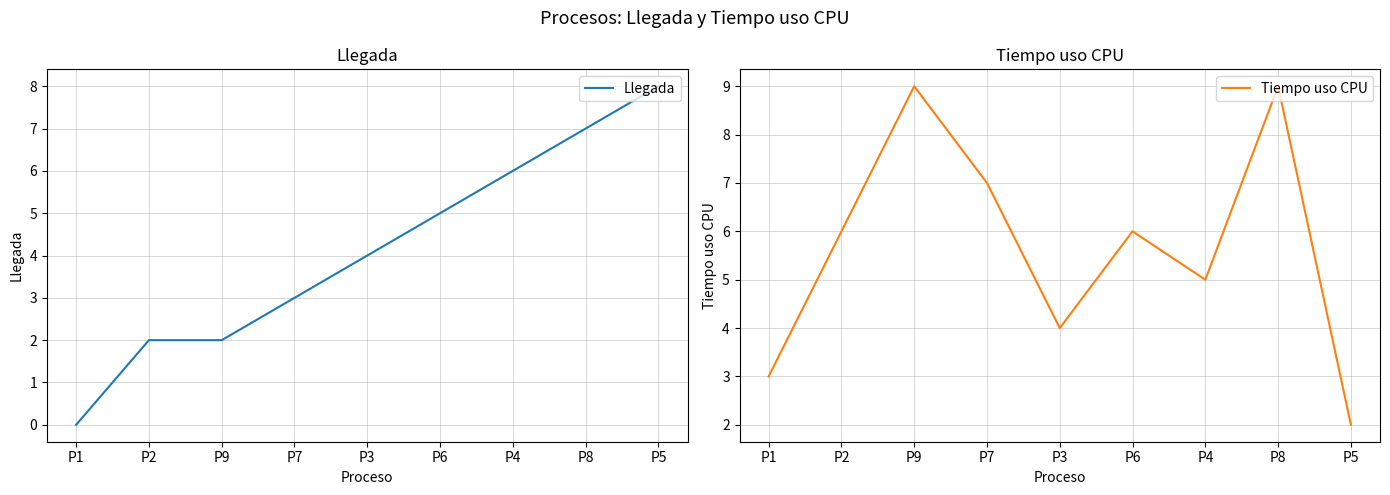

What is the label of the 7th point from the right?

P9